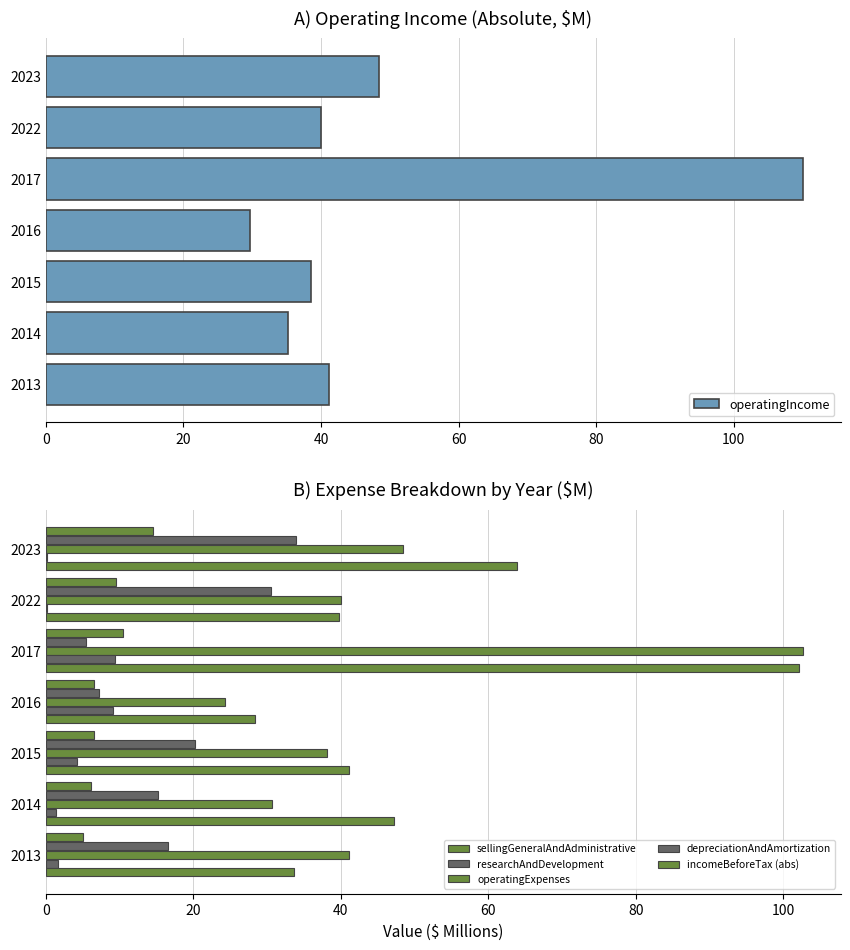

What is the highest value of the operatingIncome series?

110.0